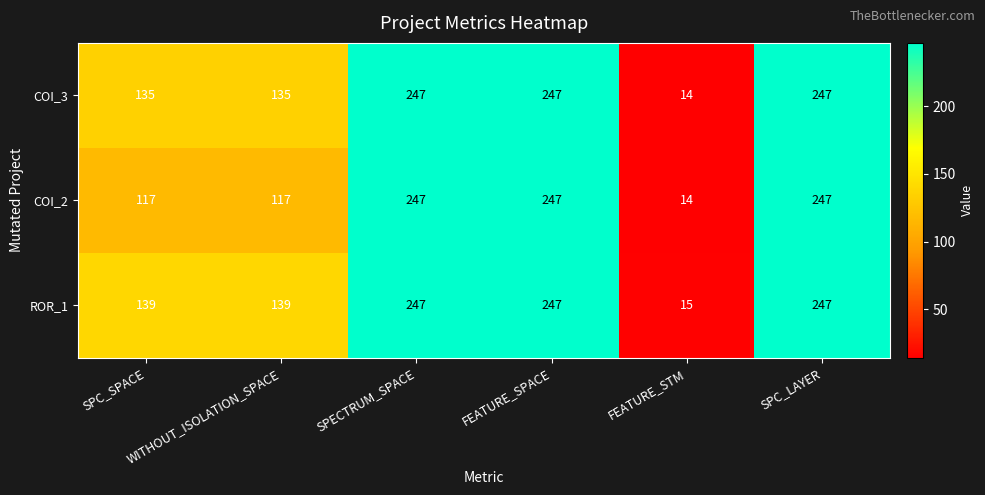

Which series has the largest total across all categories?

ROR_1